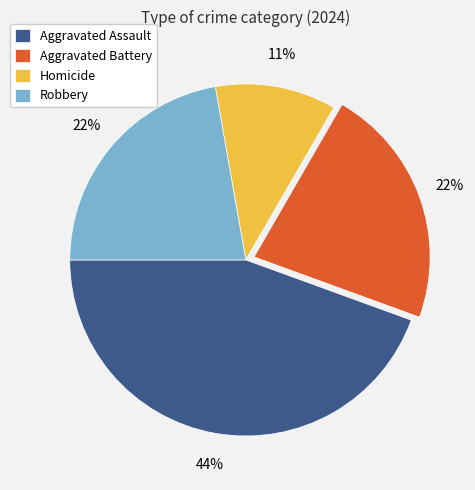

Is the sum of Robbery and Homicide greater than half?

No